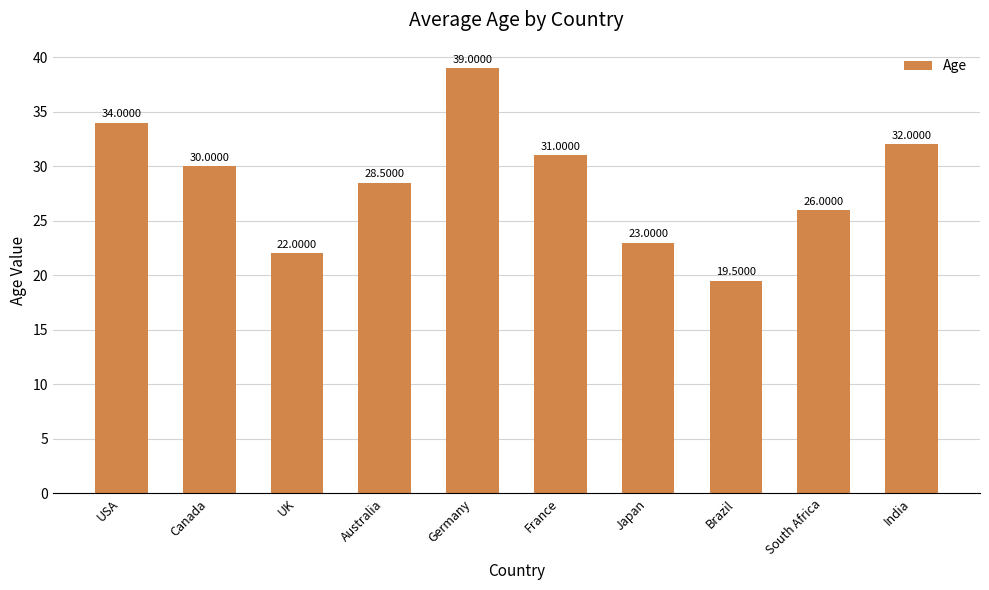

How many categories are shown in the chart?

10